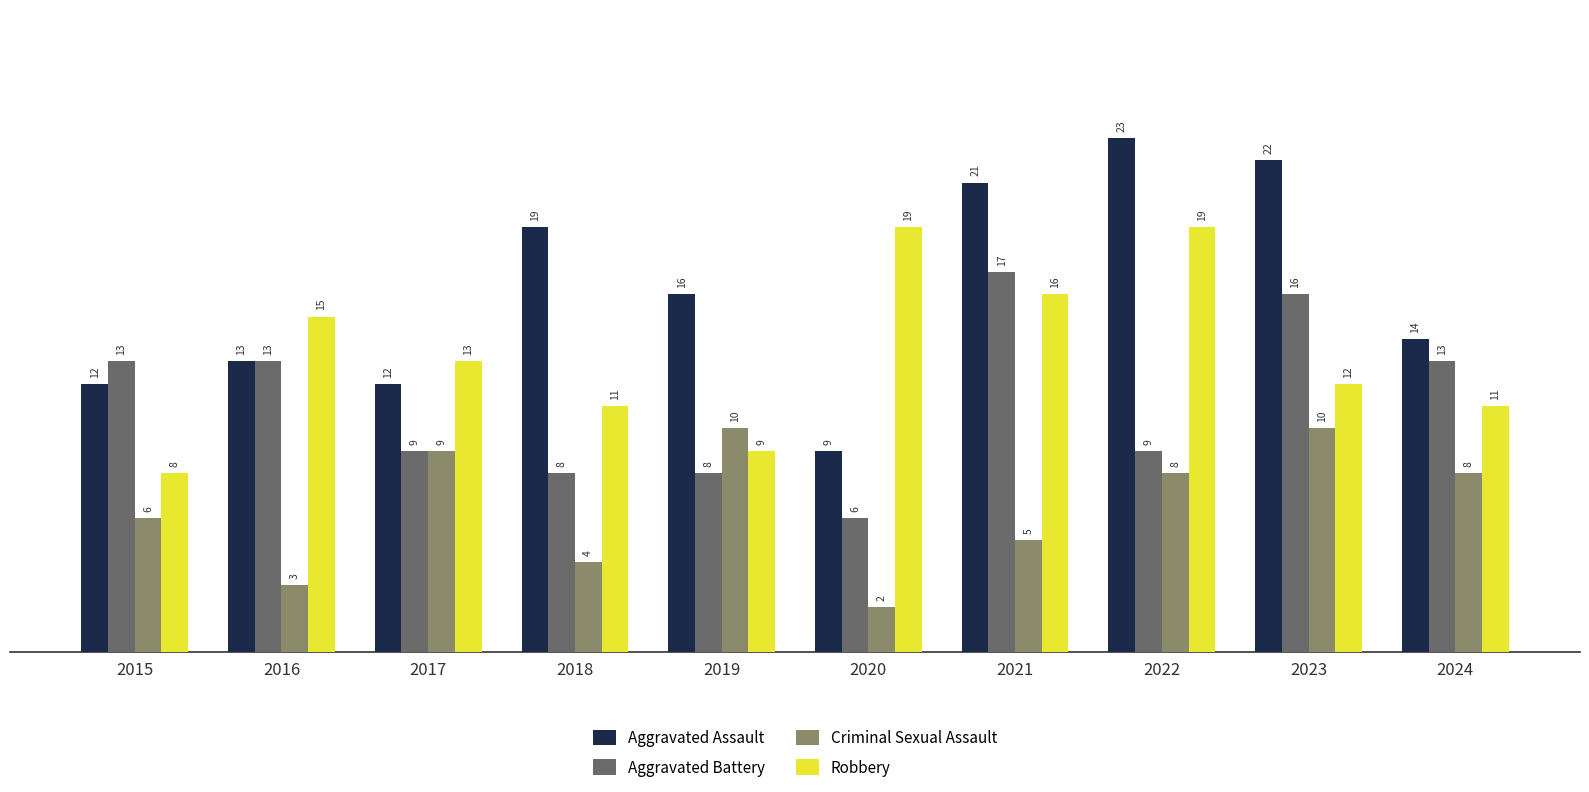

Which label corresponds to the smallest value in the chart?

2020